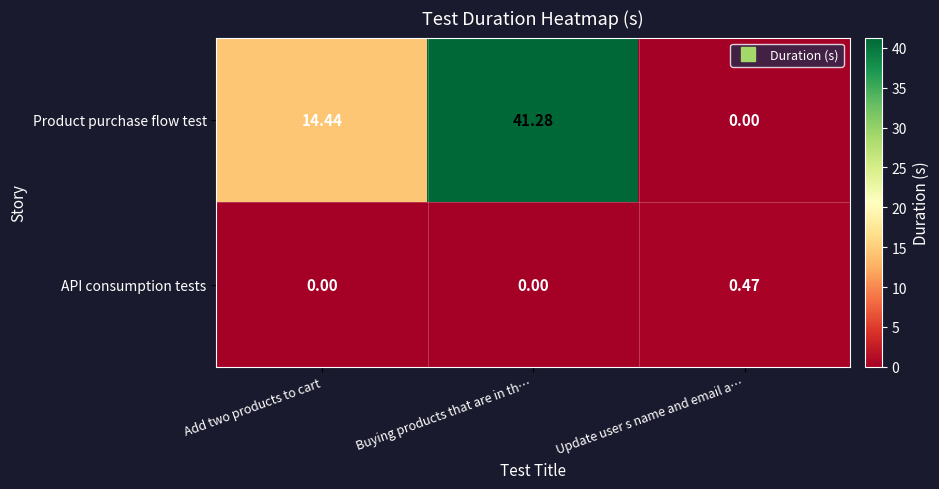

Which category has the highest value in the API consumption tests series?

Update user s name and email a…